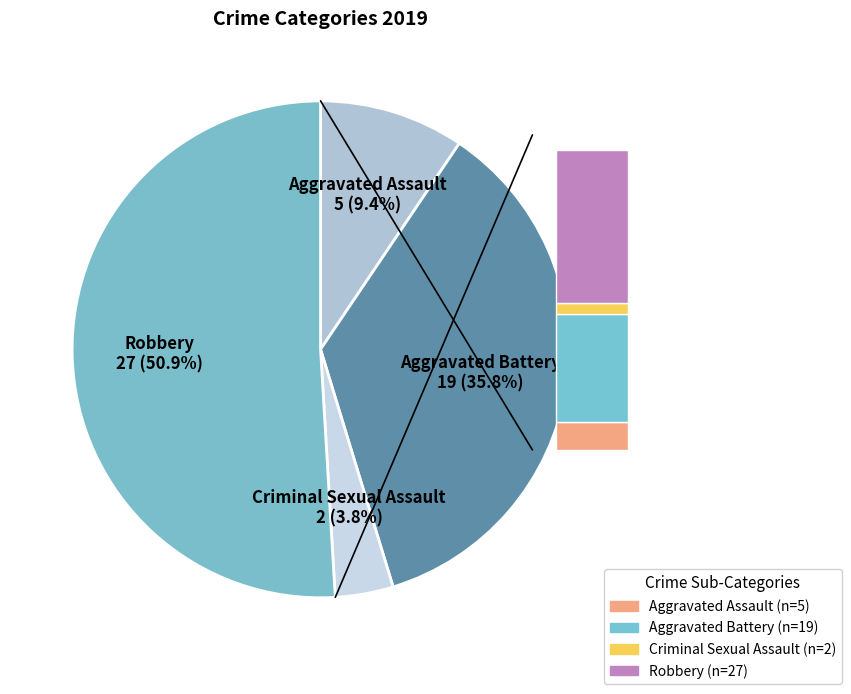

Do Robbery and Aggravated Assault together represent more than half of the pie?

Yes